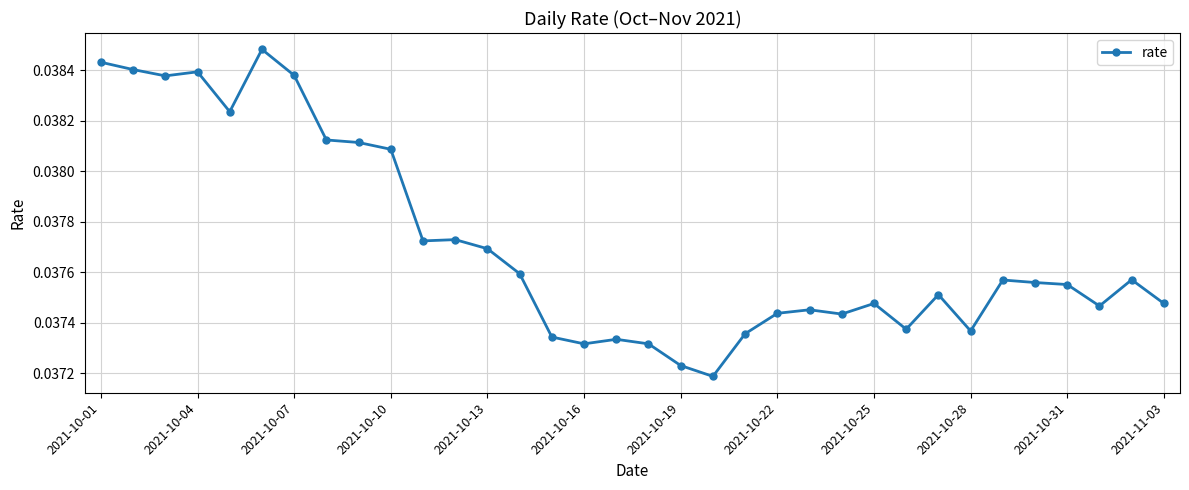

True or false: there are more than 1 points higher than both neighbors.

True